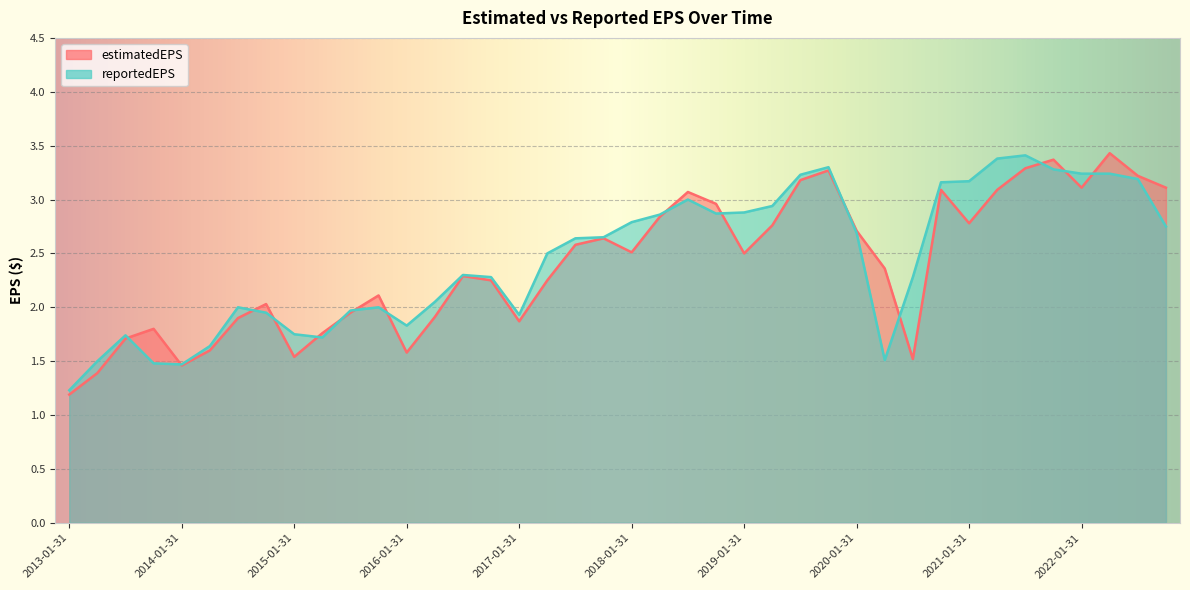

Which series has the largest total across all categories?

reportedEPS